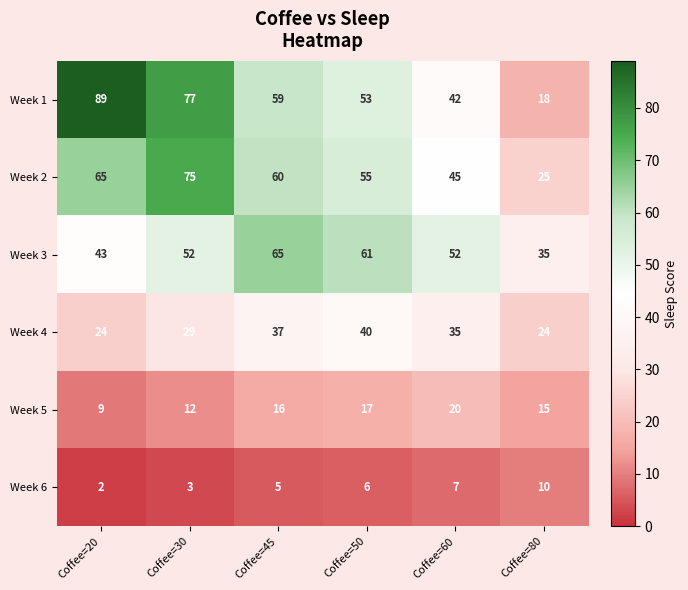

Which series has the largest range (max minus min)?

Week 1